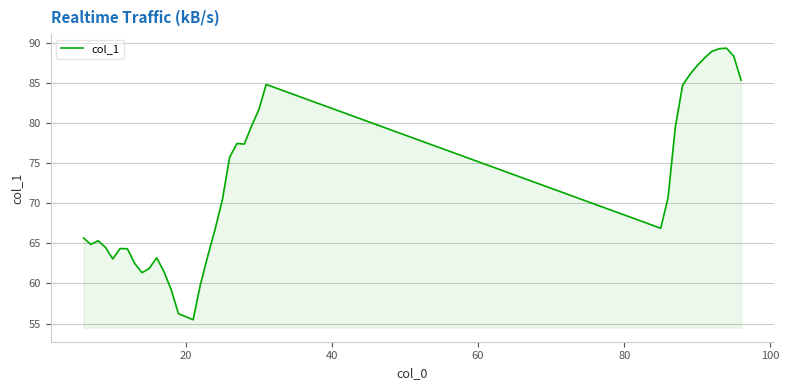

What is the difference between the maximum and minimum values?

33.9